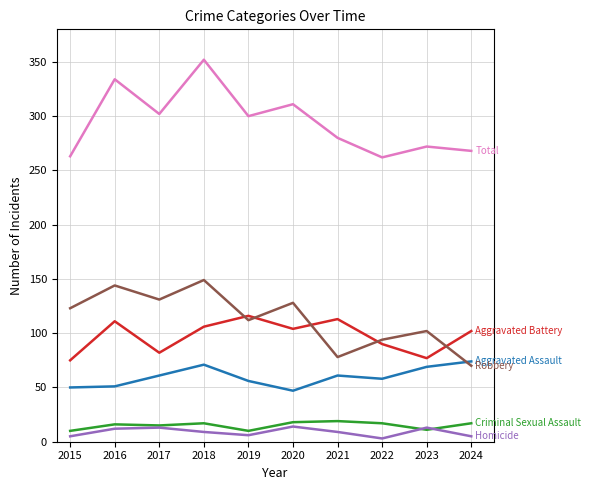

What is the greatest value displayed?

352